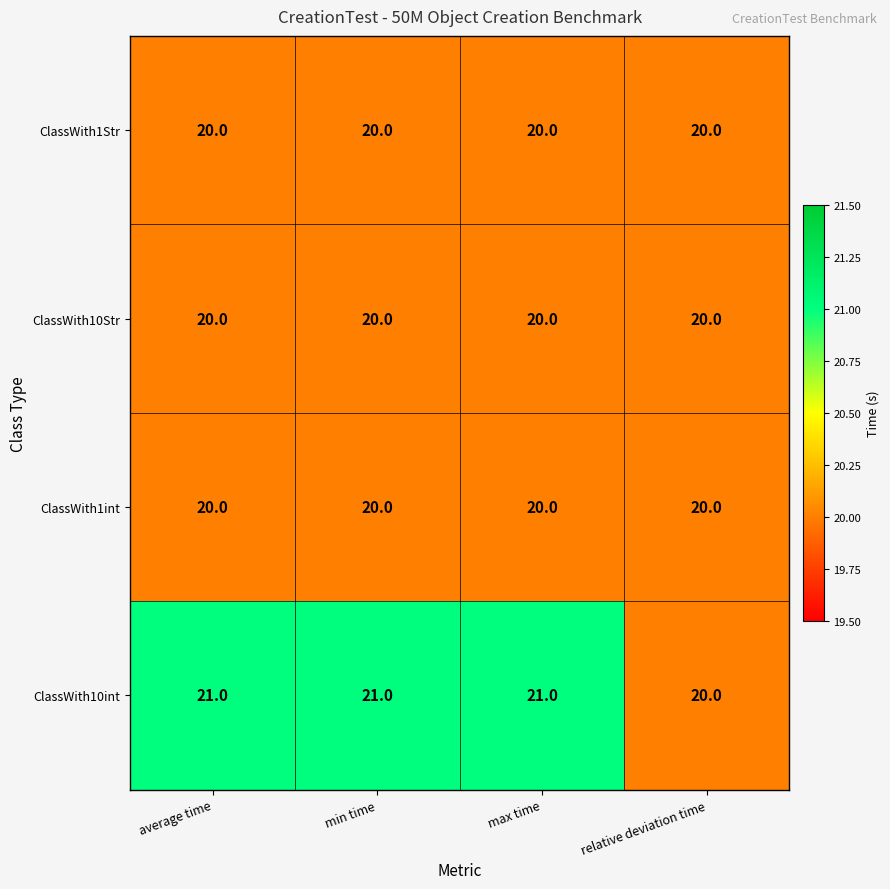

What is the smallest value displayed?

20